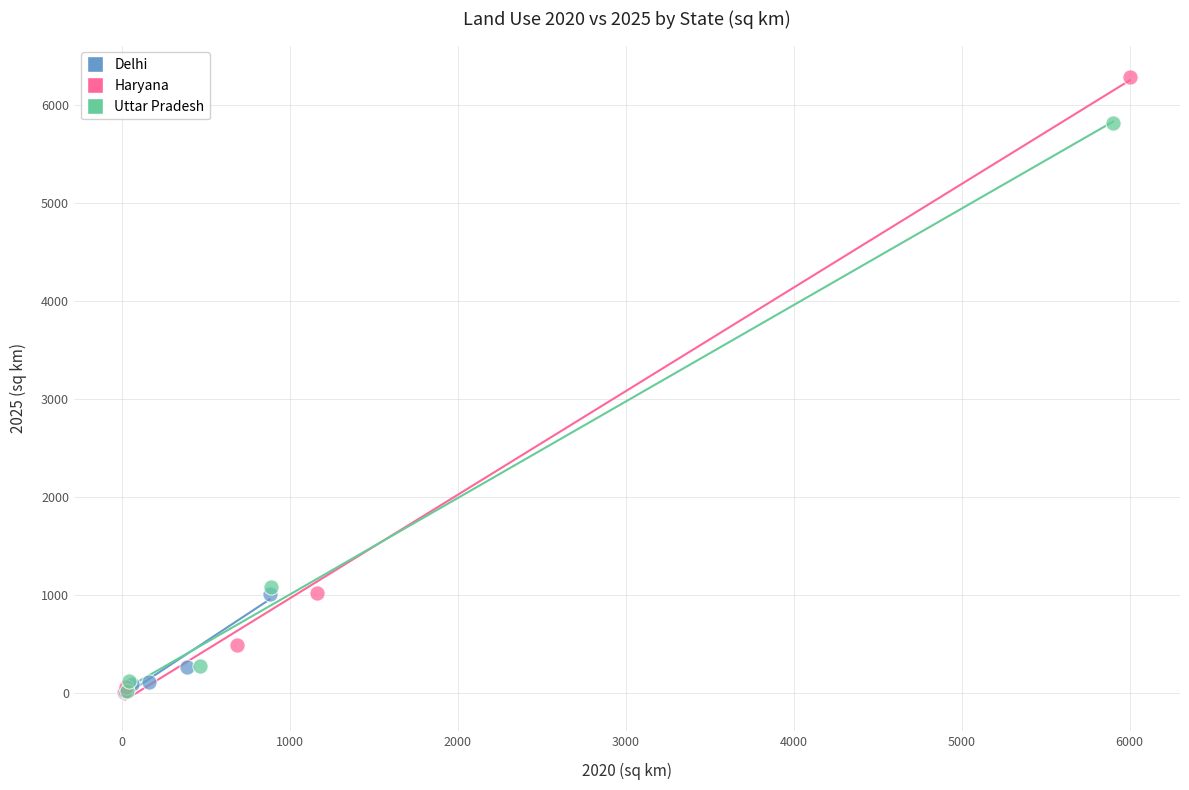

Which series has the widest spread of Y values?

Haryana